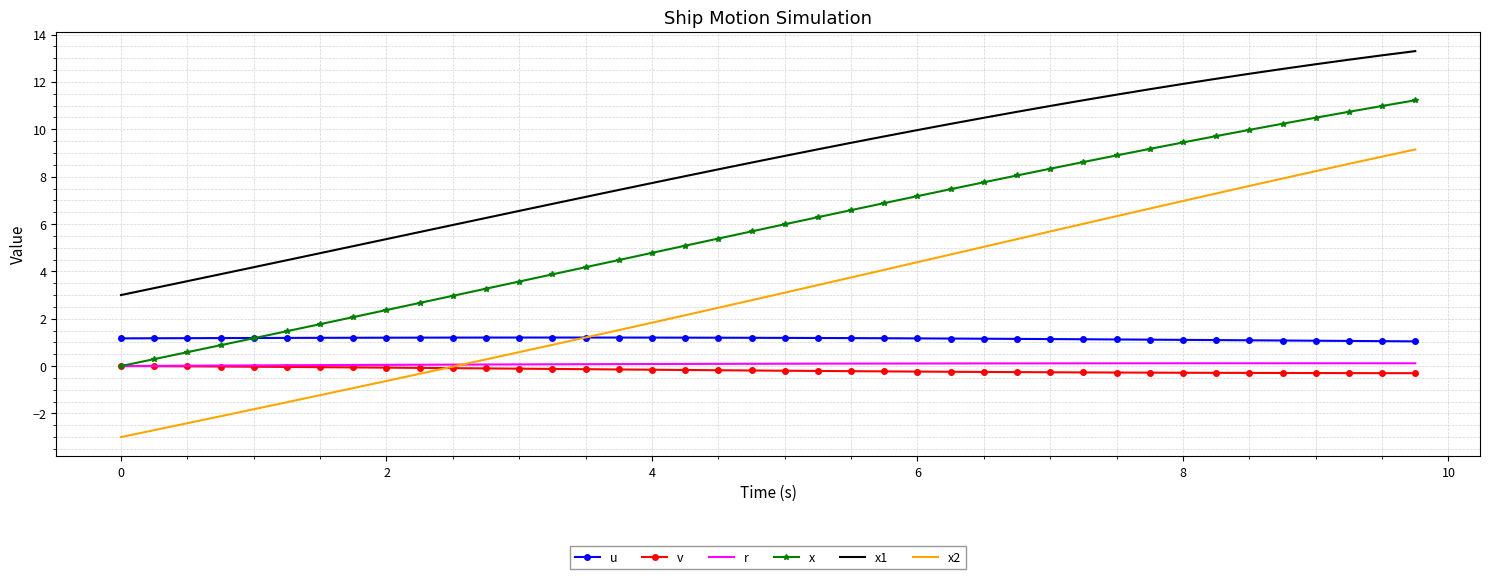

Which series has the widest spread of values?

x2